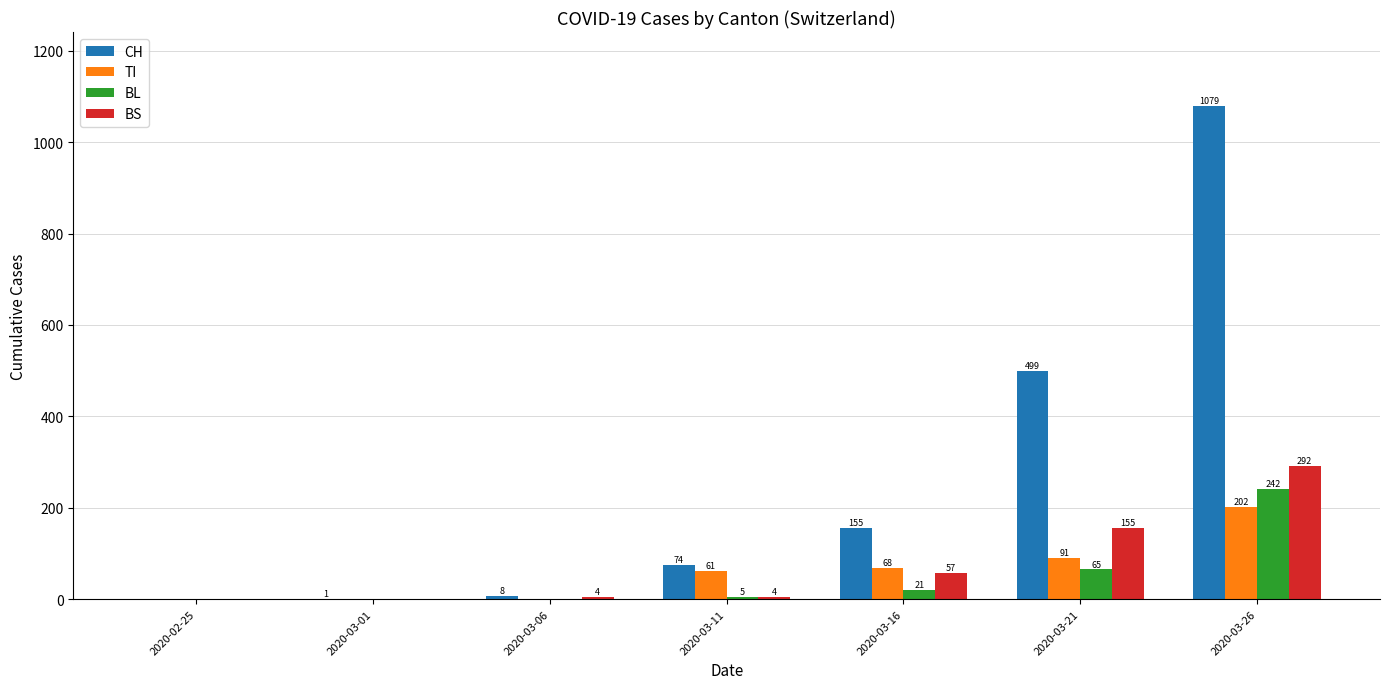

At which label is TI closest to 101?

2020-03-21